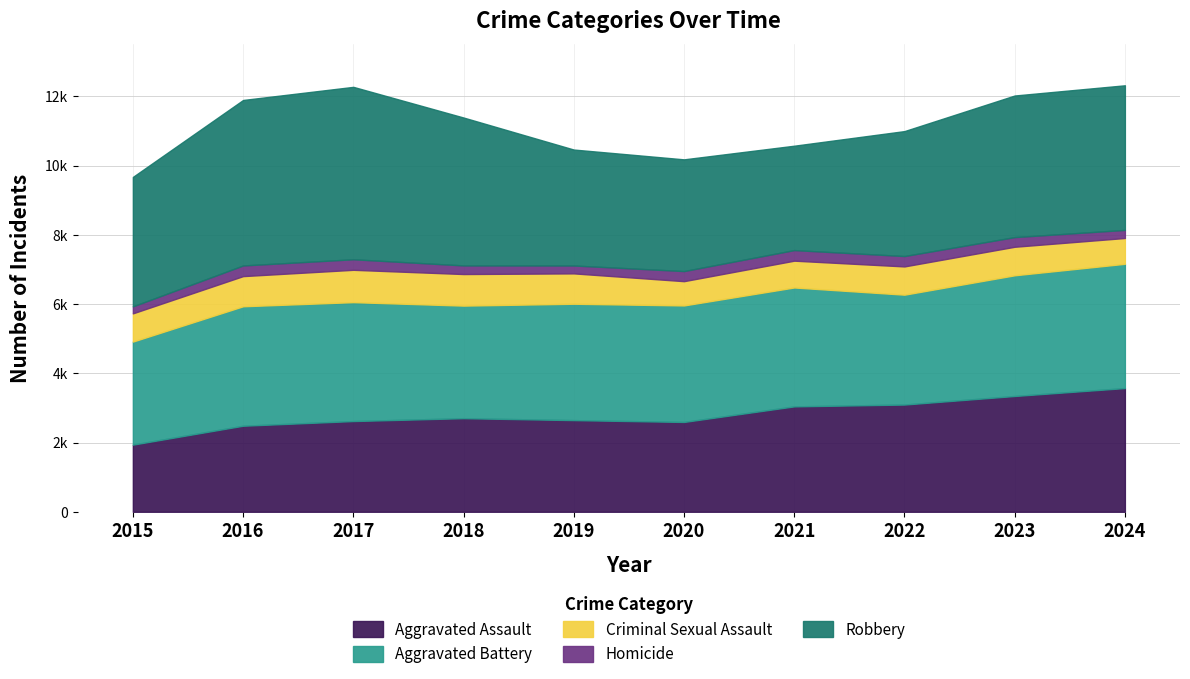

True or false: Criminal Sexual Assault and Homicide cross at least once.

False